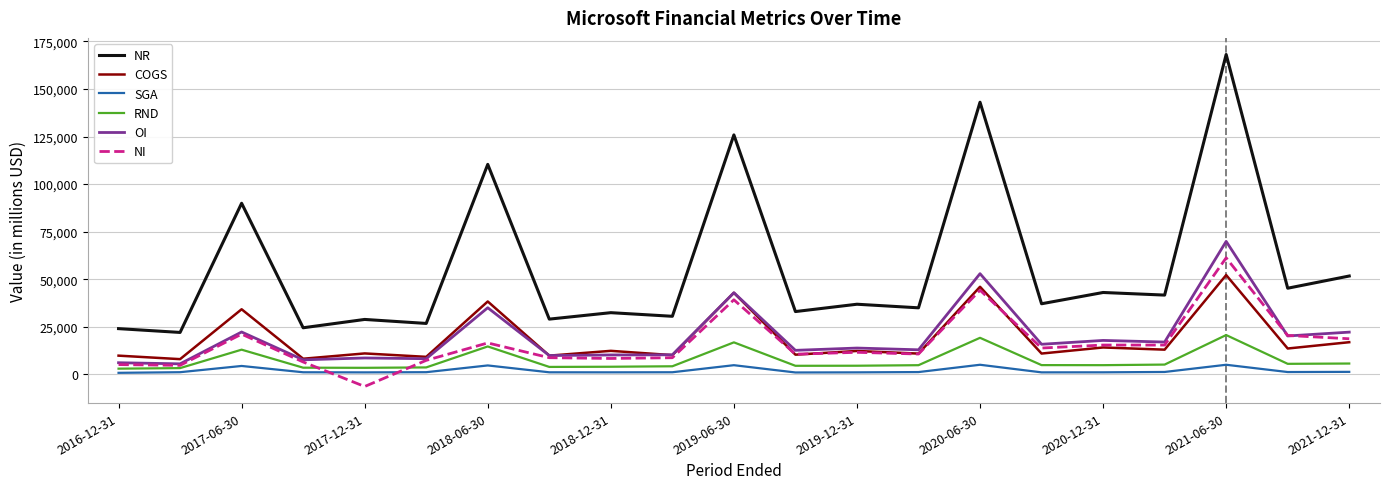

Which series has the largest total across all categories?

NR